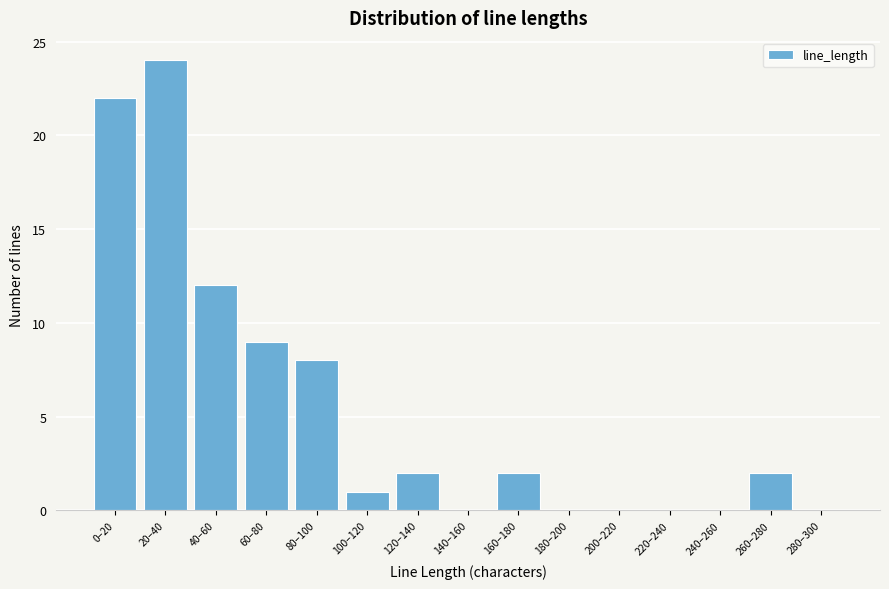

Reading left to right, transcribe all the data shown in this chart.

0–20=22	20–40=24	40–60=12	60–80=9	80–100=8	100–120=1	120–140=2	140–160=0	160–180=2	180–200=0	200–220=0	220–240=0	240–260=0	260–280=2	280–300=0